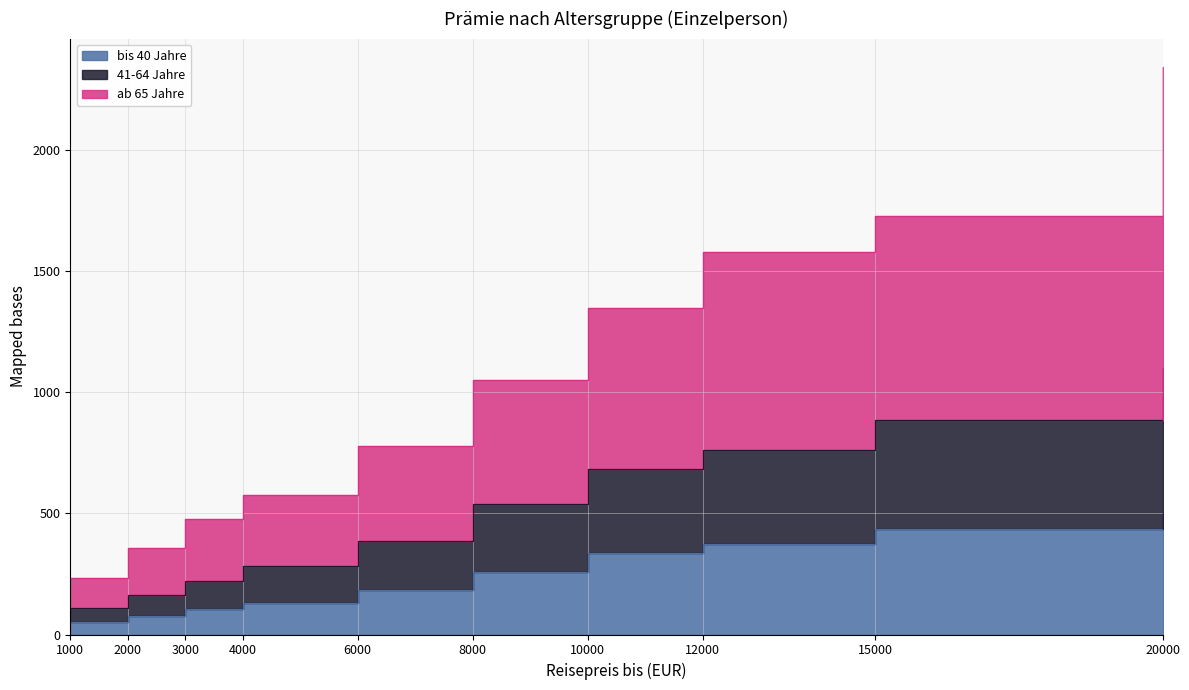

At which label does 41-64 Jahre first exceed 1051?

10000